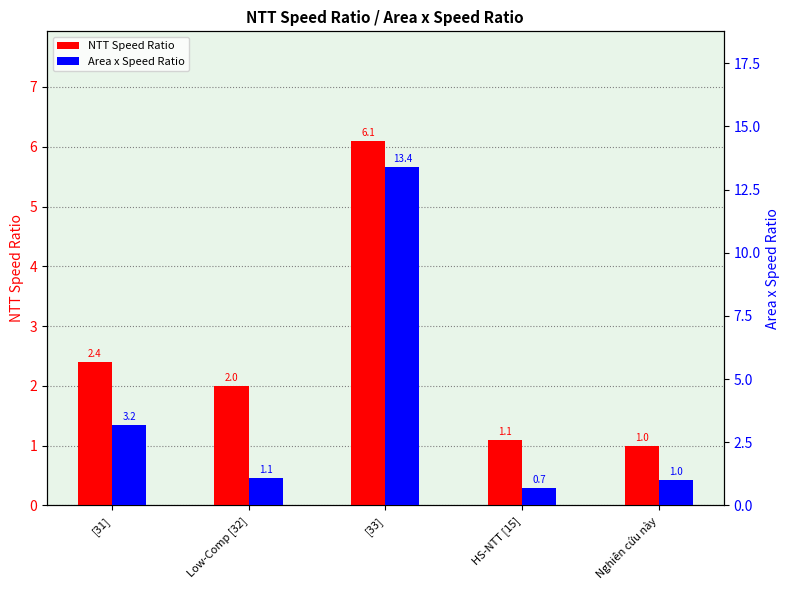

How many distinct data groups are displayed?

2